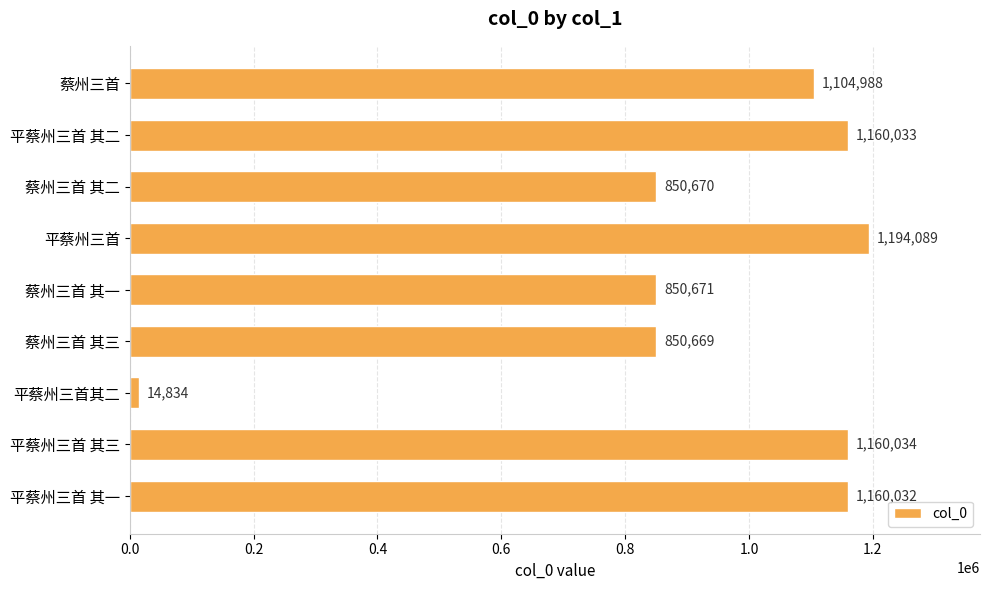

What is the average value?

927336